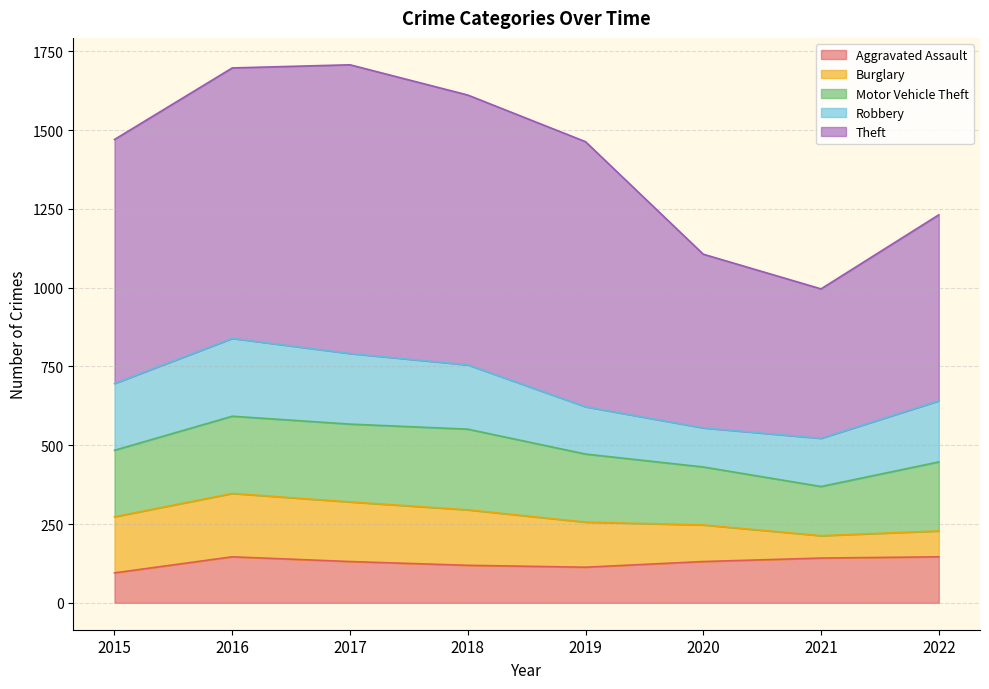

Is it true that Theft equals 856 at 2018?

True